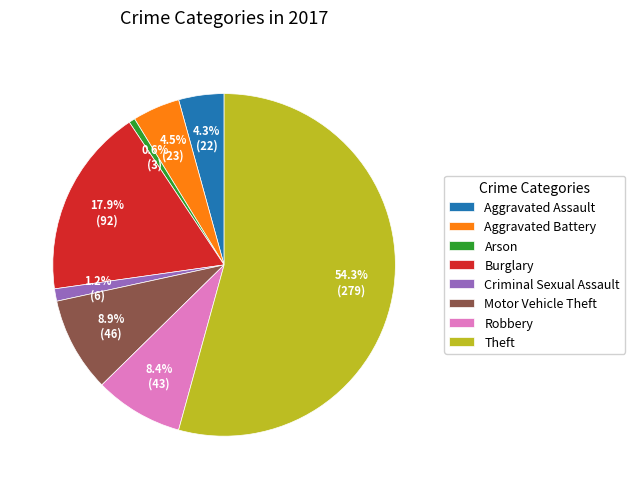

Which category has the smallest portion of the pie?

Arson